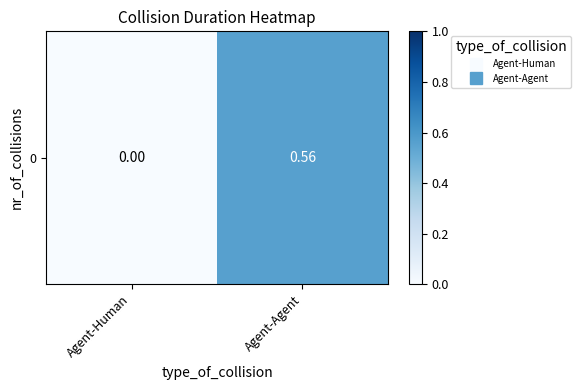

List the labels in order of value, largest first.

Agent-Agent, Agent-Human